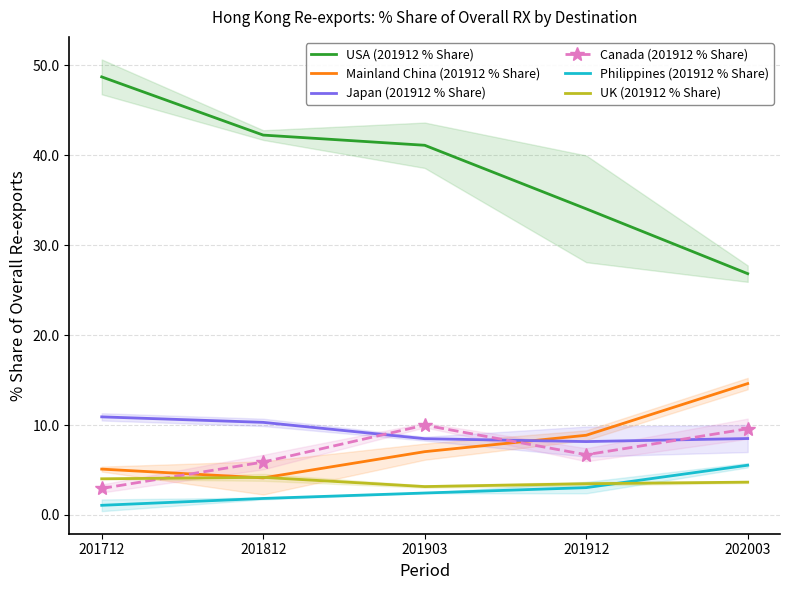

True or false: Mainland China (201912 % Share) and Philippines (201912 % Share) intersect in this chart.

False